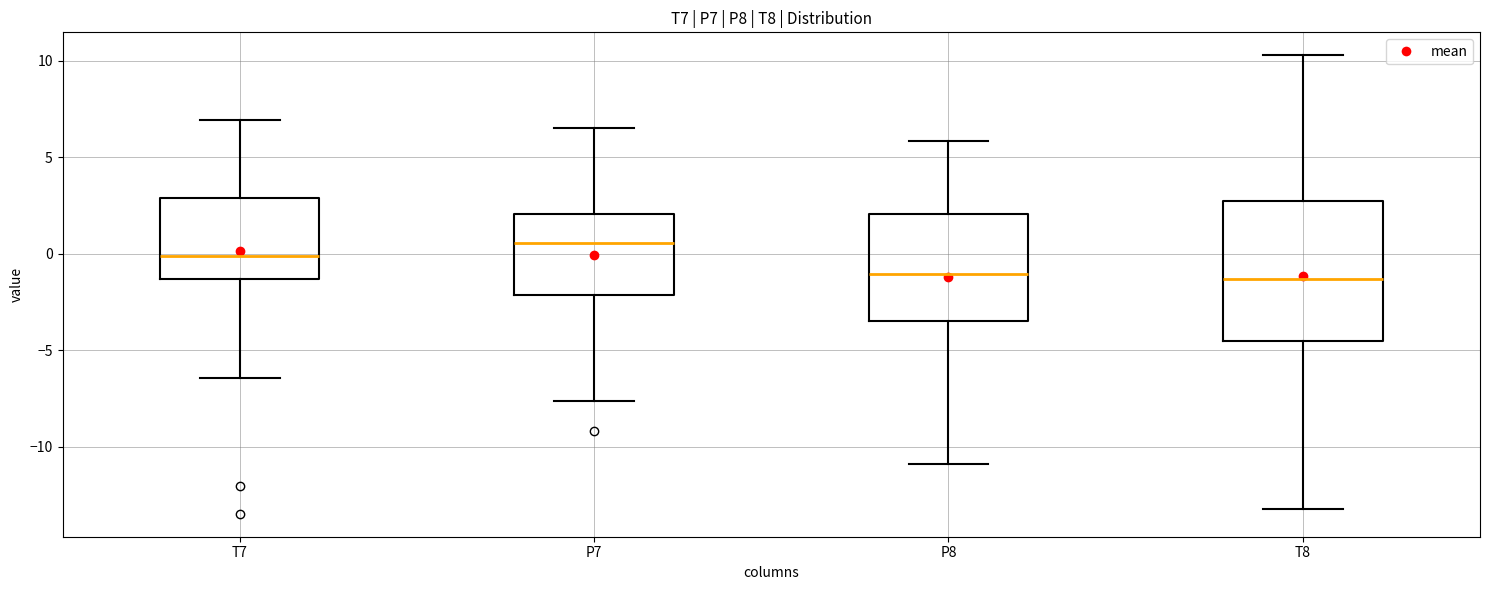

Which box's median line is the highest?

P7